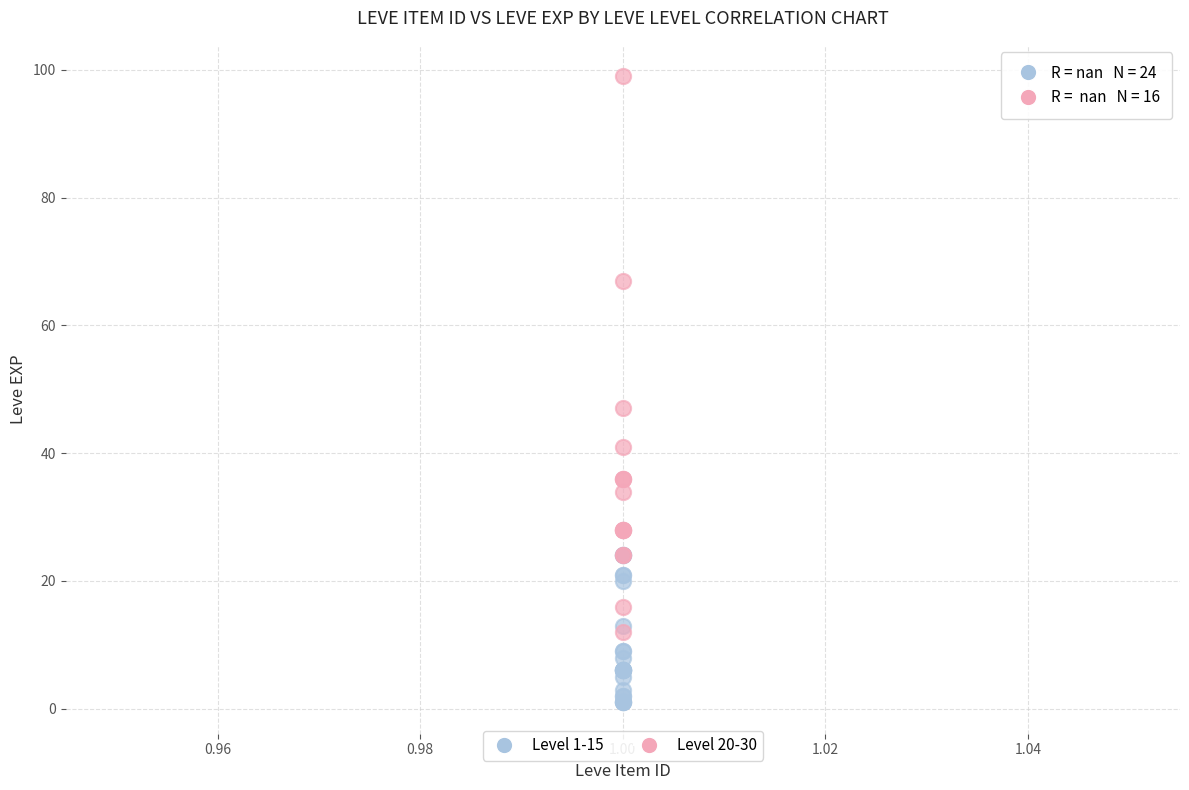

Which series has the widest spread of Y values?

Level 20-30